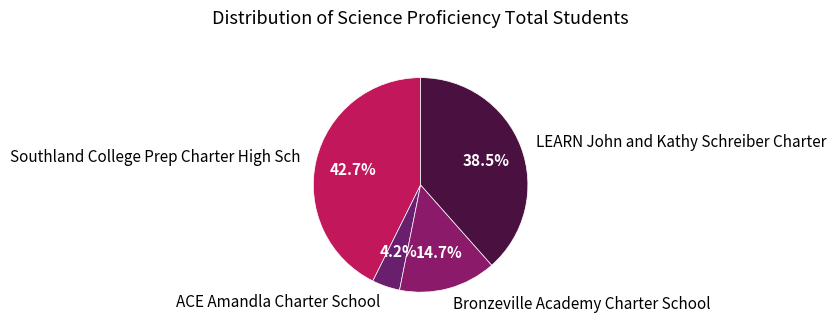

To the nearest percent, what is the average slice percentage?

25%